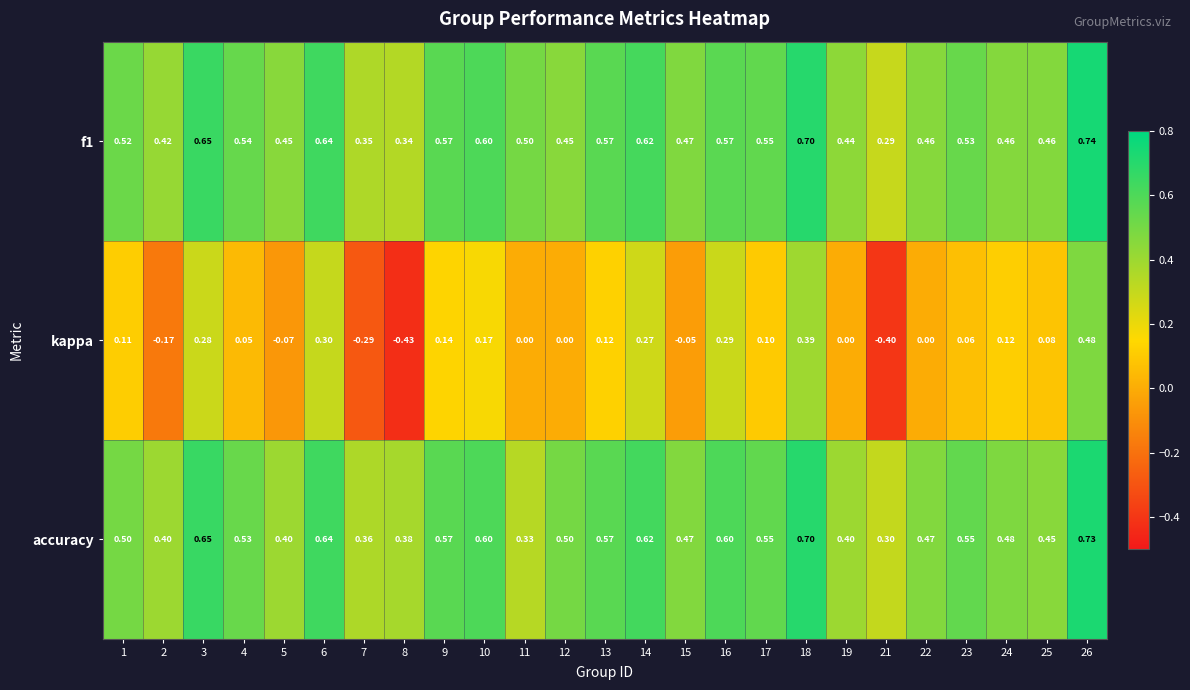

How many data points does each series have?

25